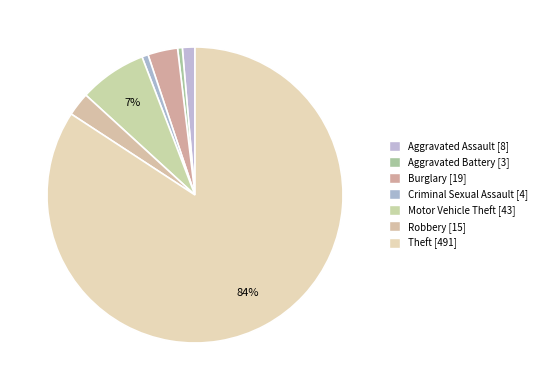

Which category has the smallest portion of the pie?

Aggravated Battery